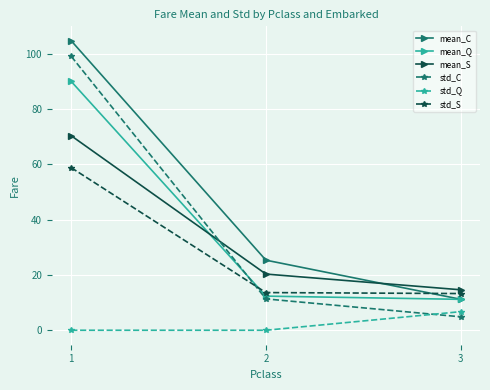

How many series are shown in this chart?

6